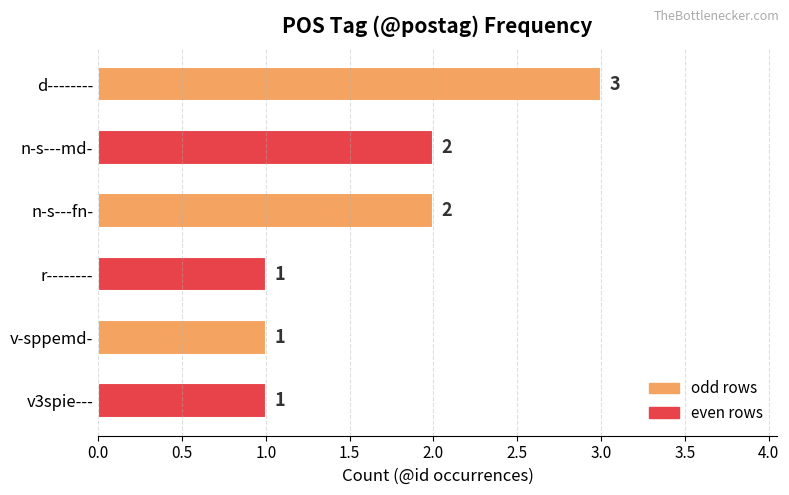

Between n-s---md- and v-sppemd-, which is larger?

n-s---md-